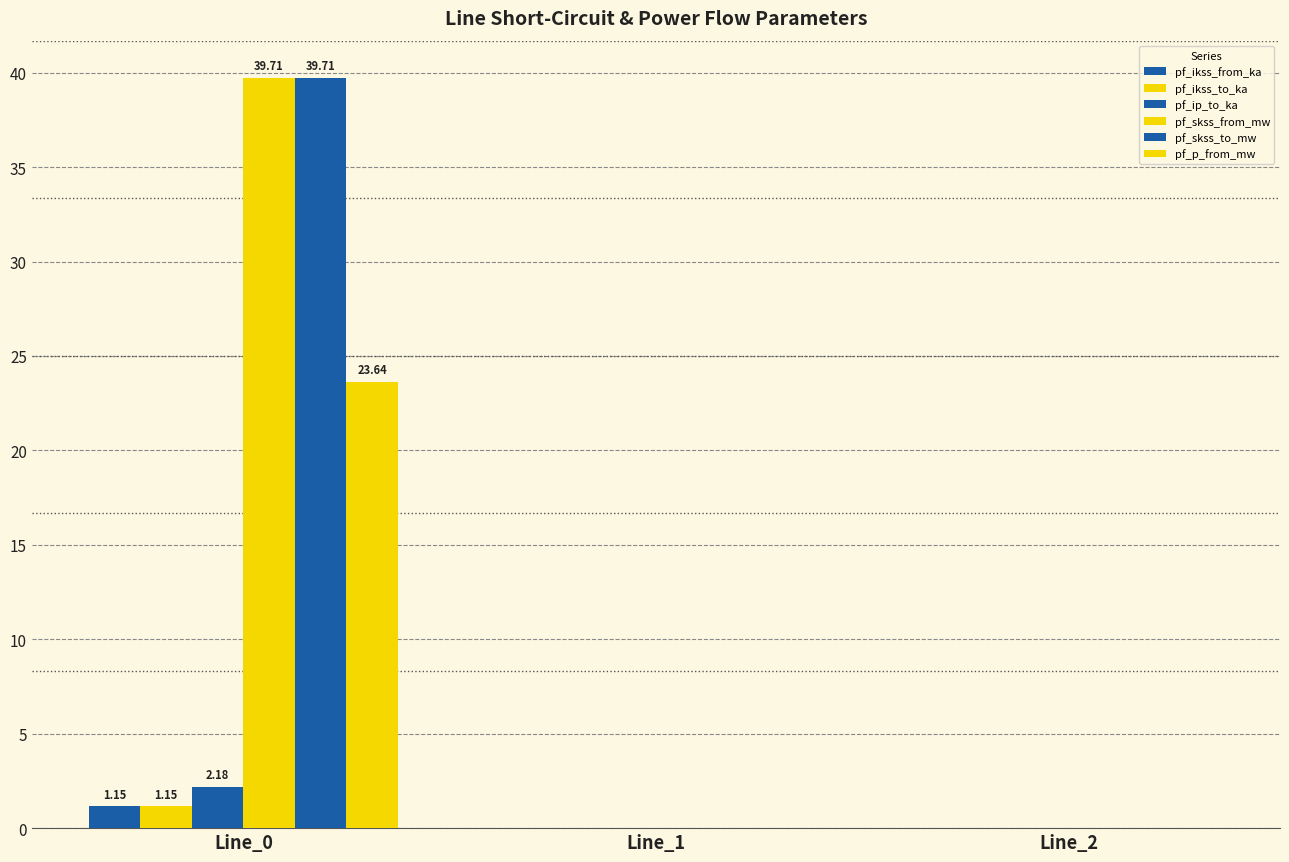

How many series are shown in this chart?

6